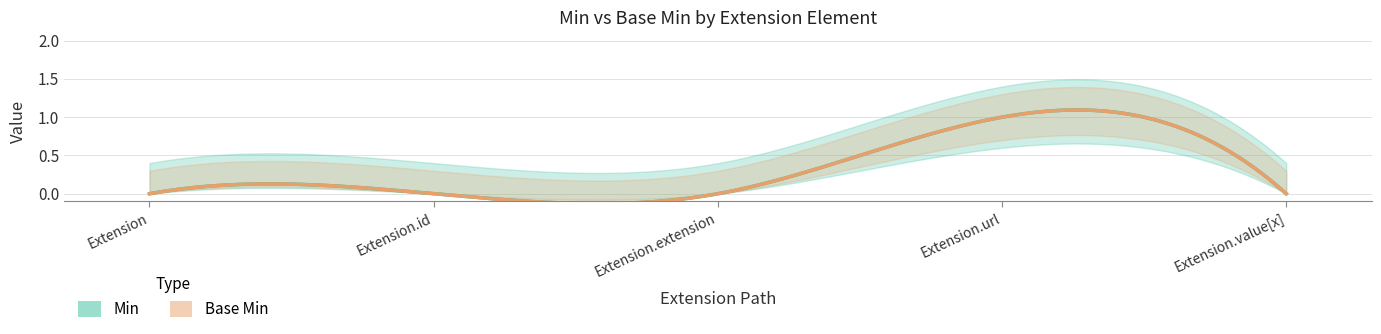

What are all the series names shown in the legend?

Min, Base Min